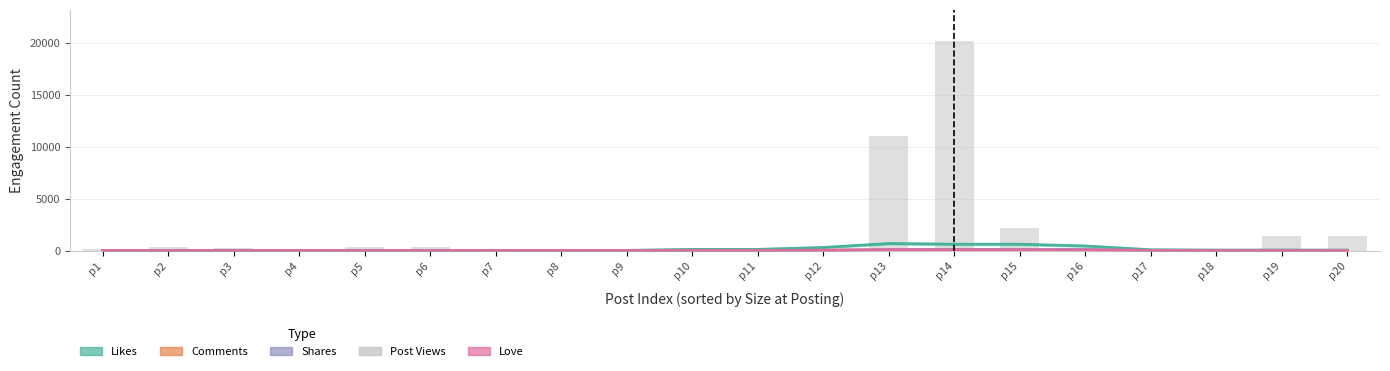

What is the approximate value of Comments at p18?

7.8